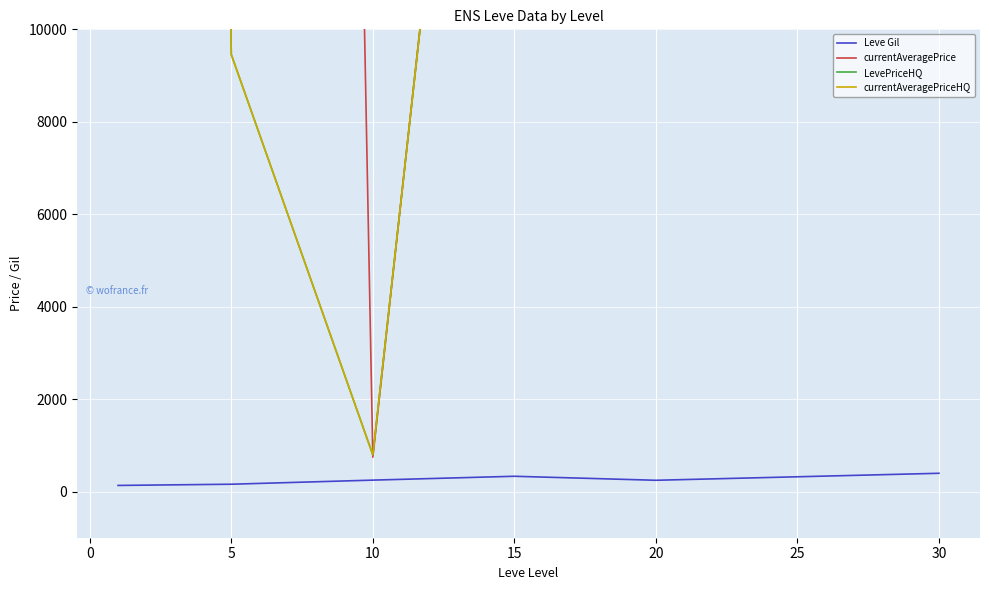

At 5, list the series in order from largest to smallest.

LevePriceHQ, currentAveragePriceHQ, currentAveragePrice, Leve Gil